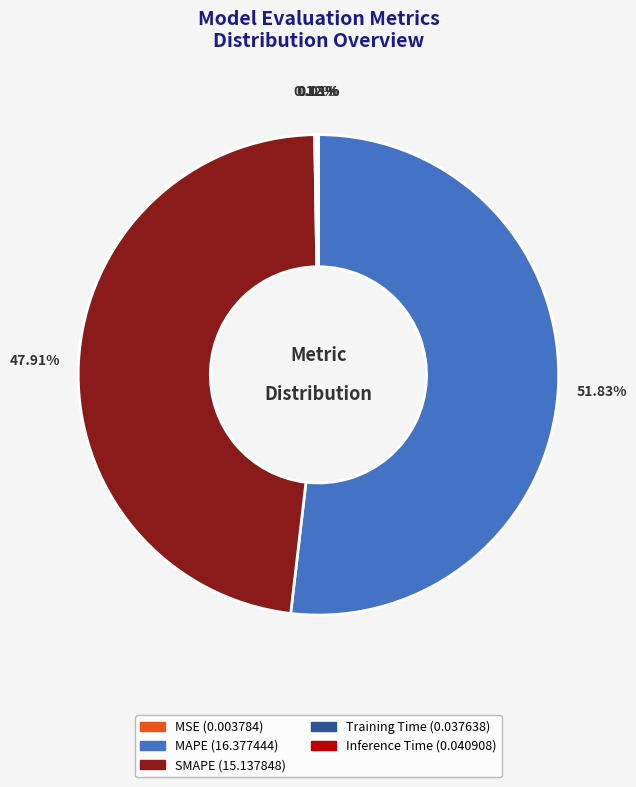

Which slice represents more than half of the pie?

MAPE